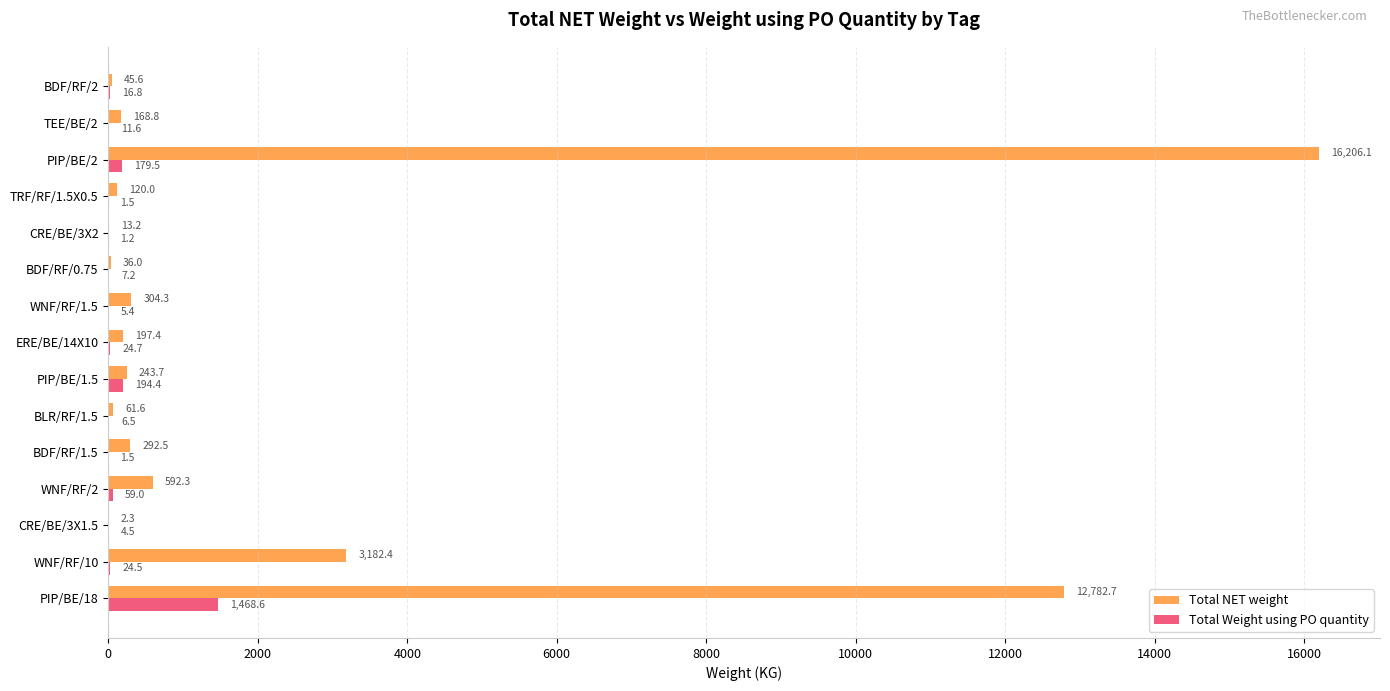

Which series changed the most between WNF/RF/1.5 and PIP/BE/2?

Total NET weight